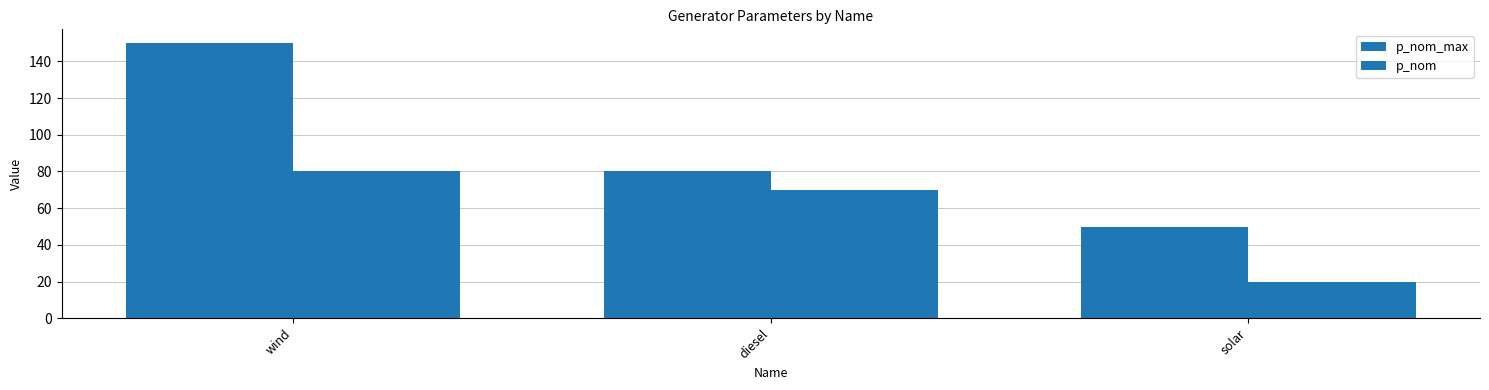

What is the spread (max minus min) of values at wind?

70